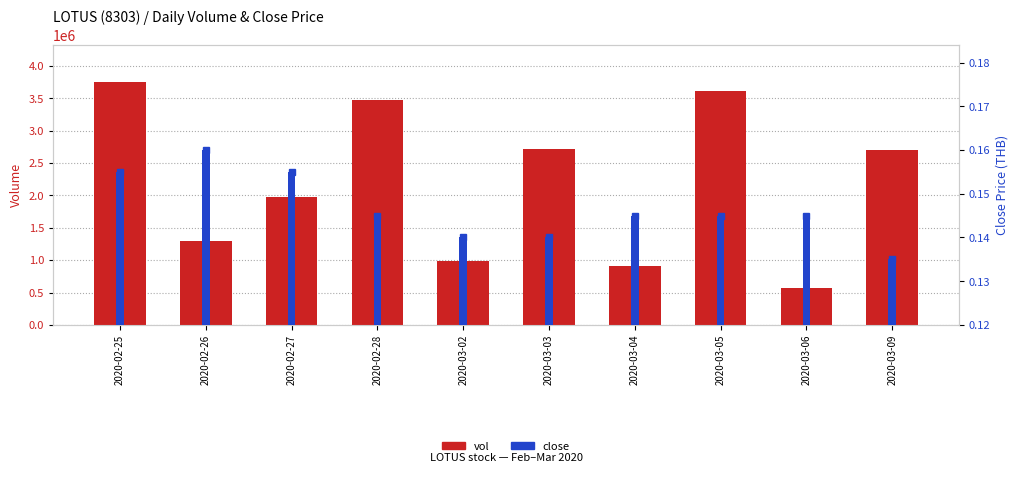

What is the total value across all series at 2020-02-25?

3759500.2